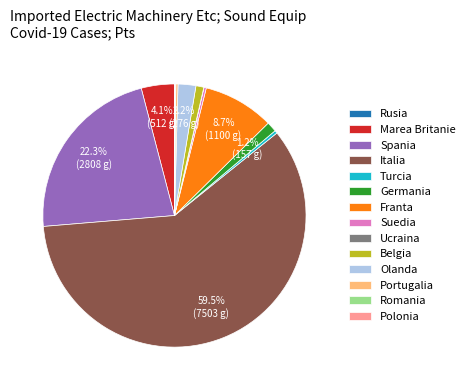

Combined, do Spania and Suedia account for over 50%?

No